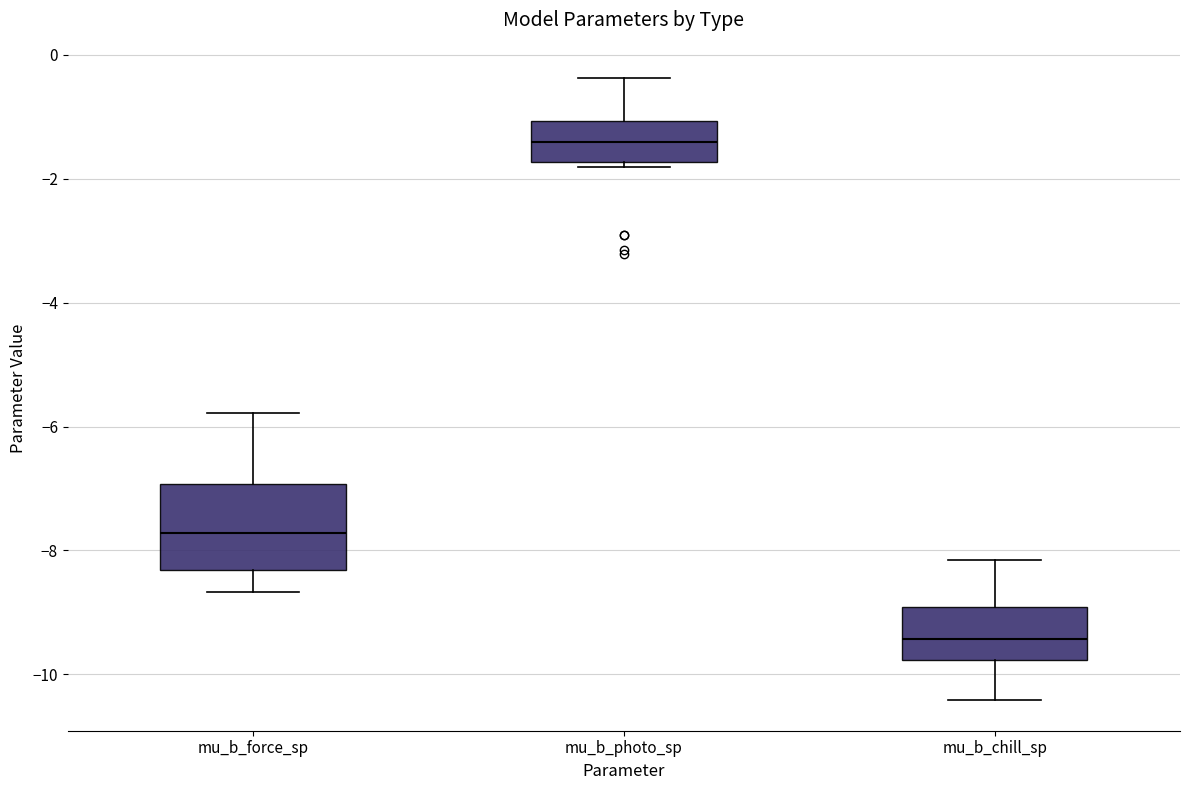

Which box has the highest median line?

mu_b_photo_sp